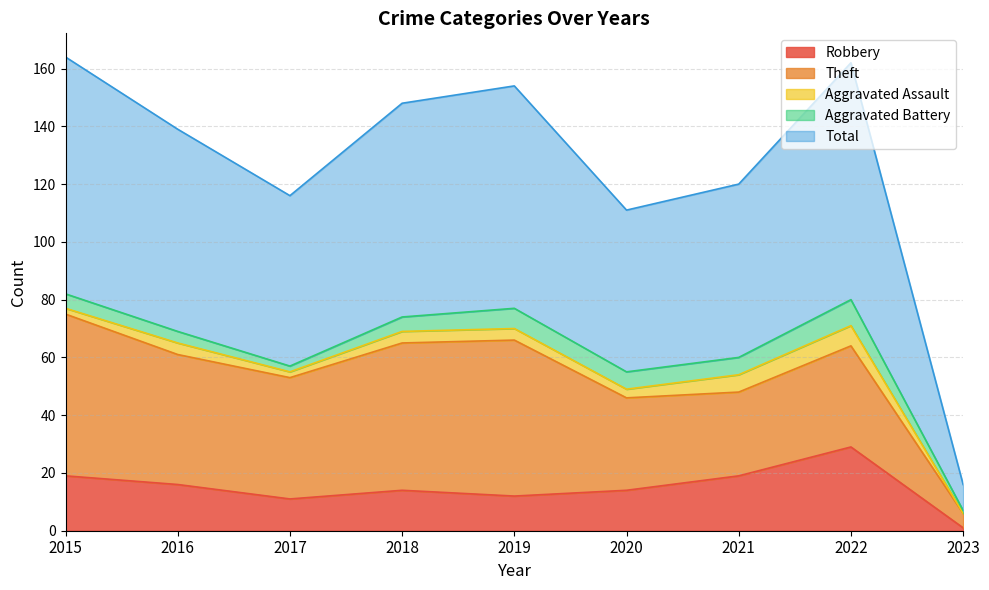

Which has a higher value, 2015 or 2018?

2015